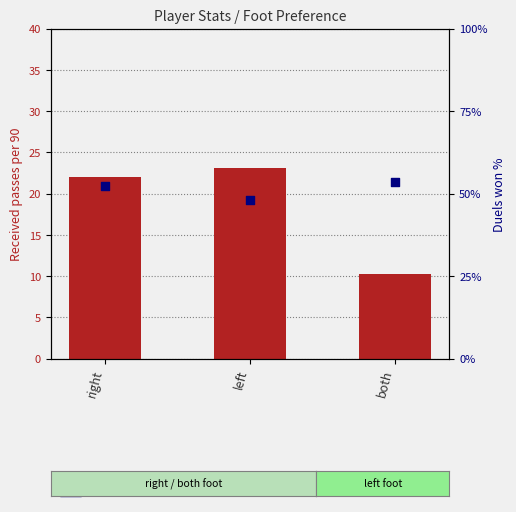

At which category is the sum across all series the highest?

right